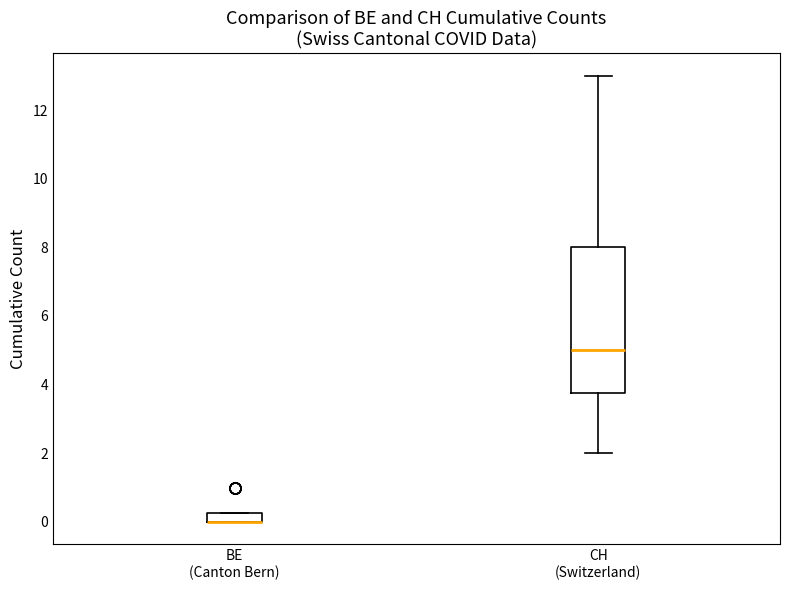

Where is the lower edge of the box for BE (Canton Bern) on the y-axis? The values are not printed on the chart, so give them approximately, as read against the axis.

0.0